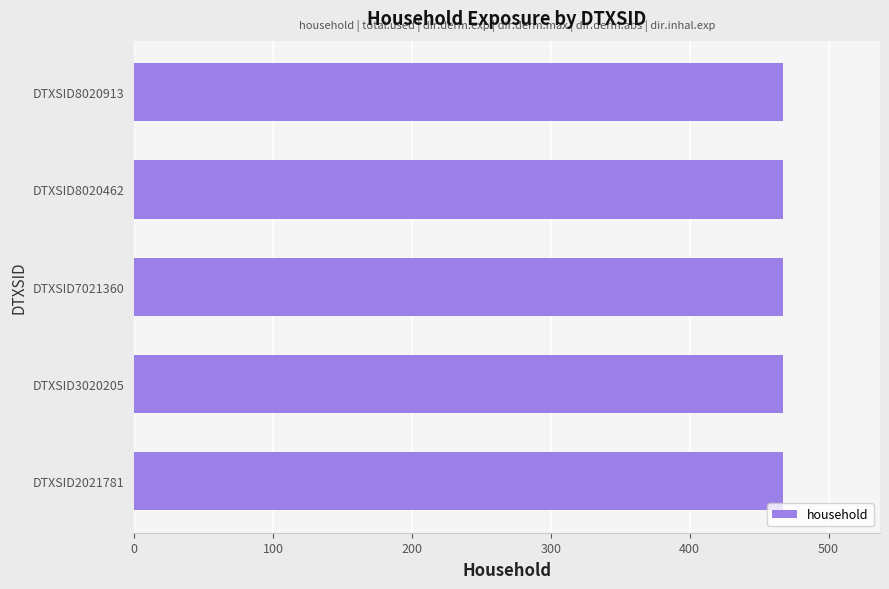

Between DTXSID3020205 and DTXSID2021781, which is larger?

DTXSID3020205